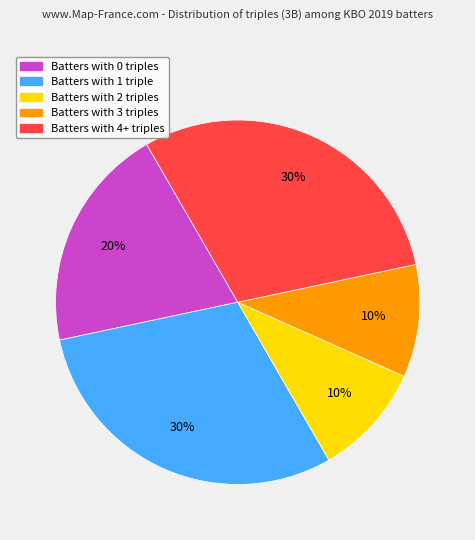

To the nearest percent, what is the average slice percentage?

20%